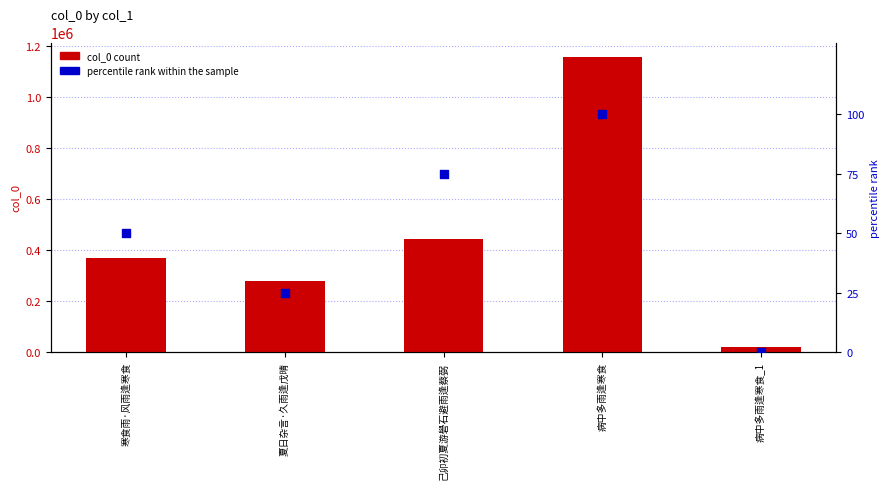

What are all the series names shown in the legend?

col_0 count, percentile rank within the sample